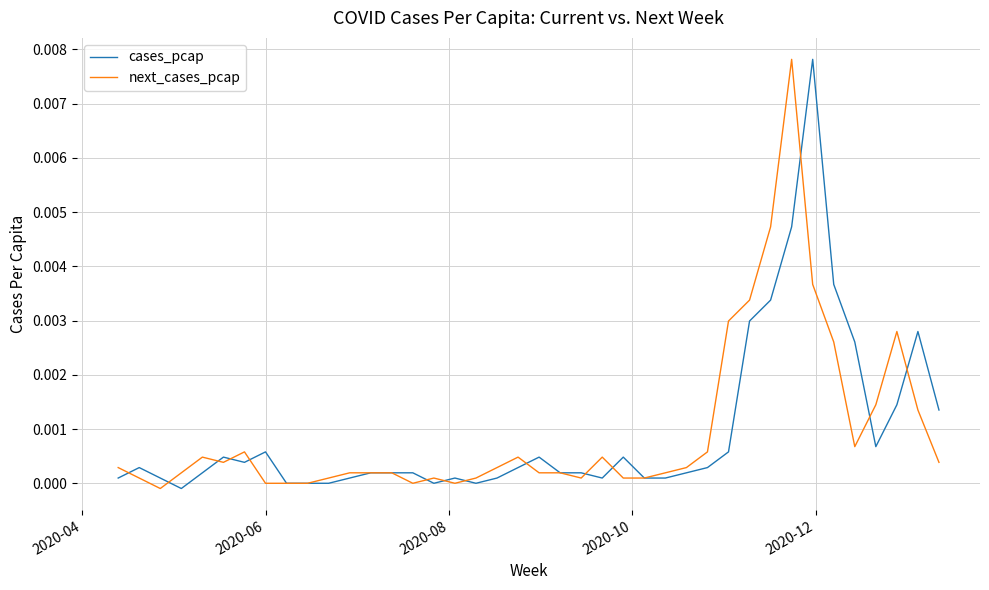

Which series has the widest spread of values?

cases_pcap